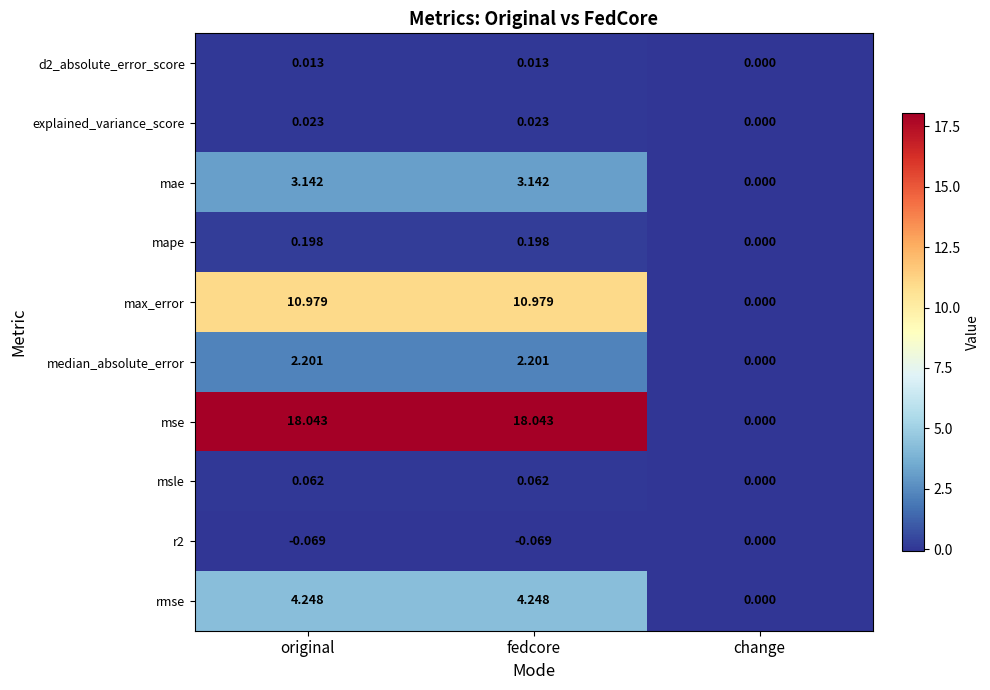

Count the number of categories in the chart.

3